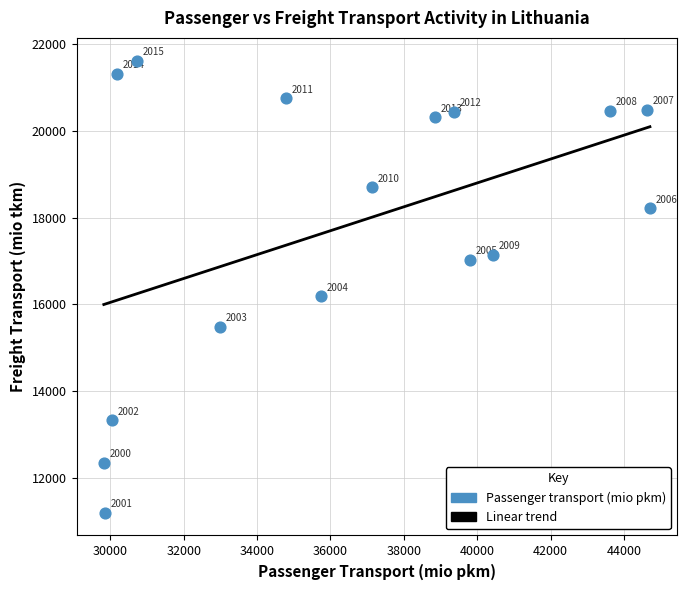

What Y value in the scatter plot is closest to 16407?

16183.5